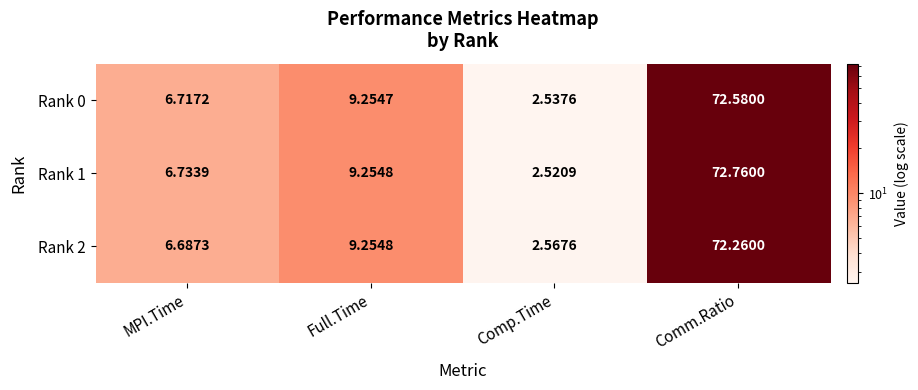

How many values in the Rank 0 series exceed 9?

2